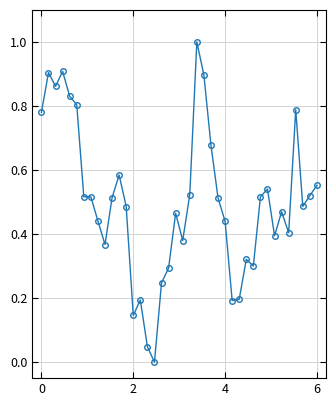

What is the sum of all values?

20.0